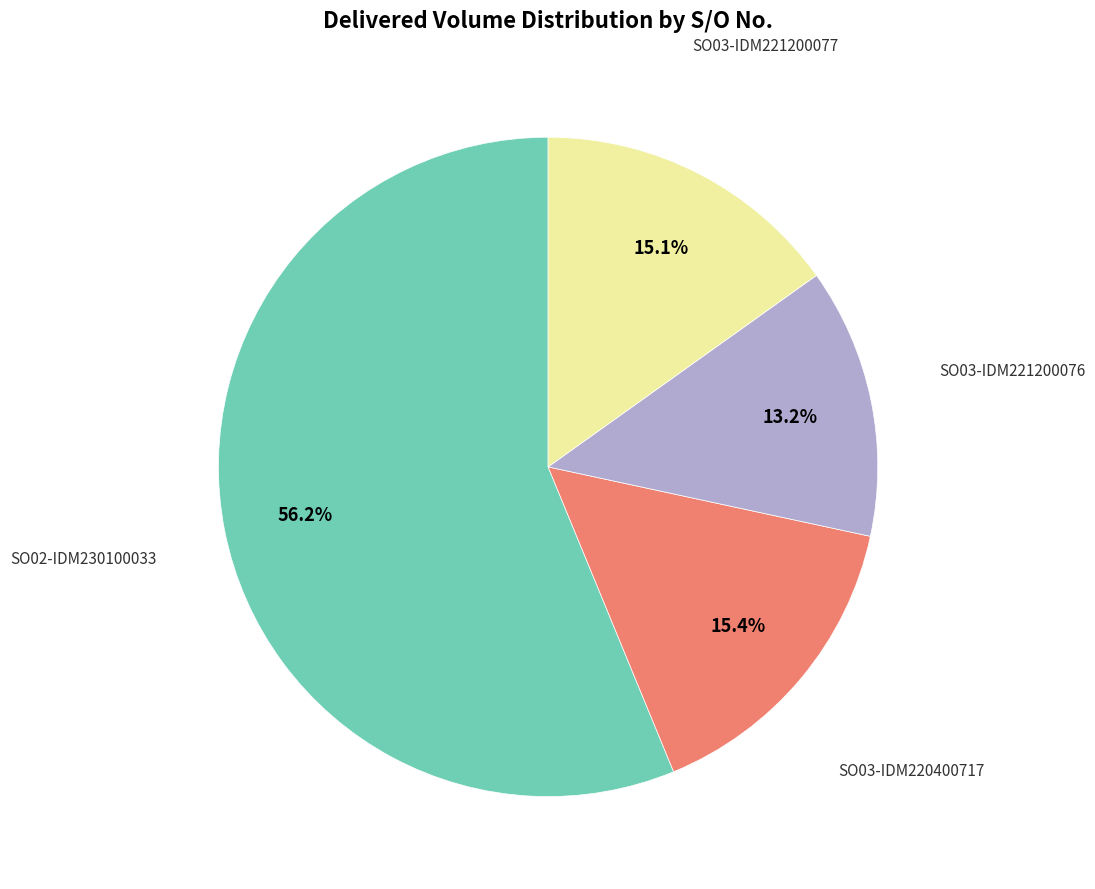

Is there a majority slice in this chart?

Yes